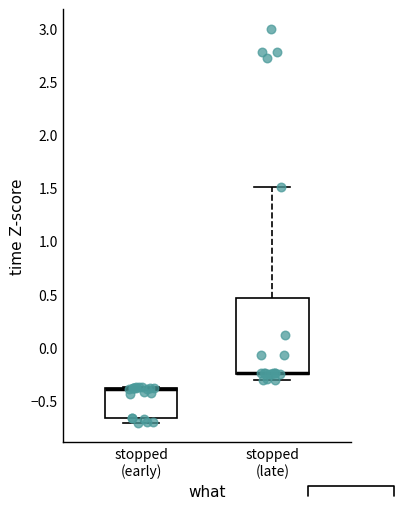

Comparing the boxes themselves (not the whiskers), which one is the tallest?

stopped (late)